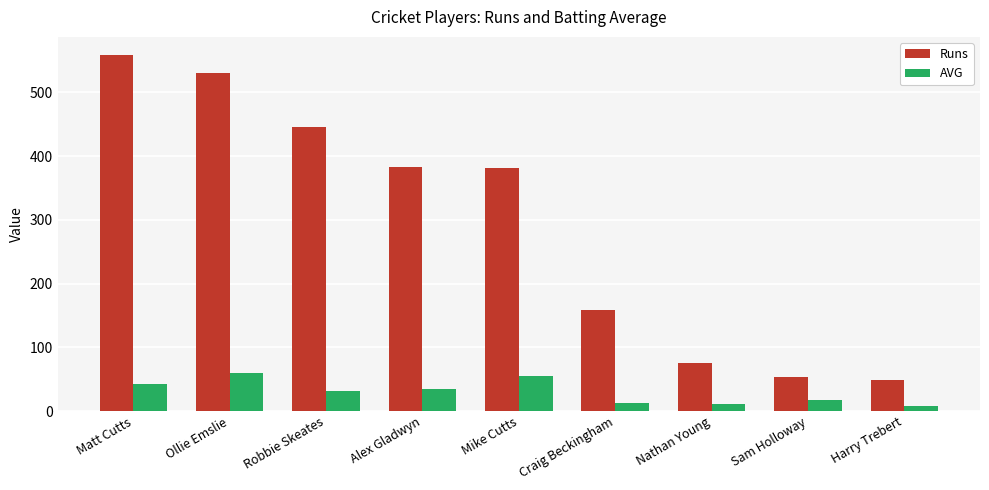

What is the label of the 2nd bar from the left?

Ollie Emslie